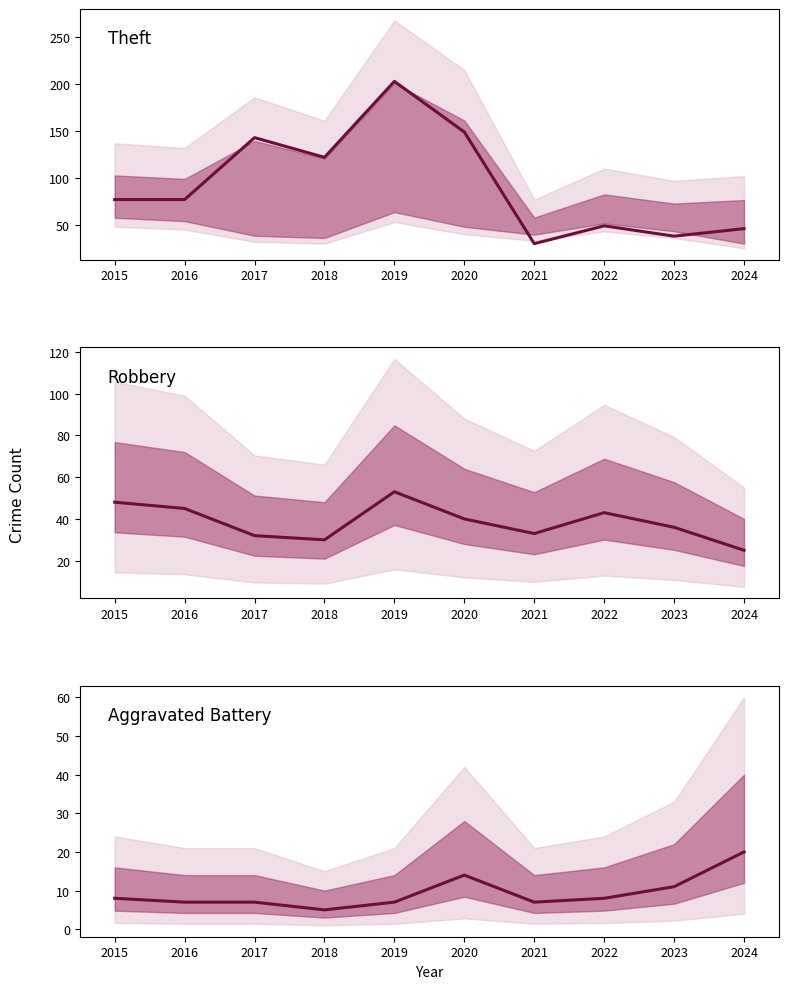

What is the total value across all series at 2019?

263